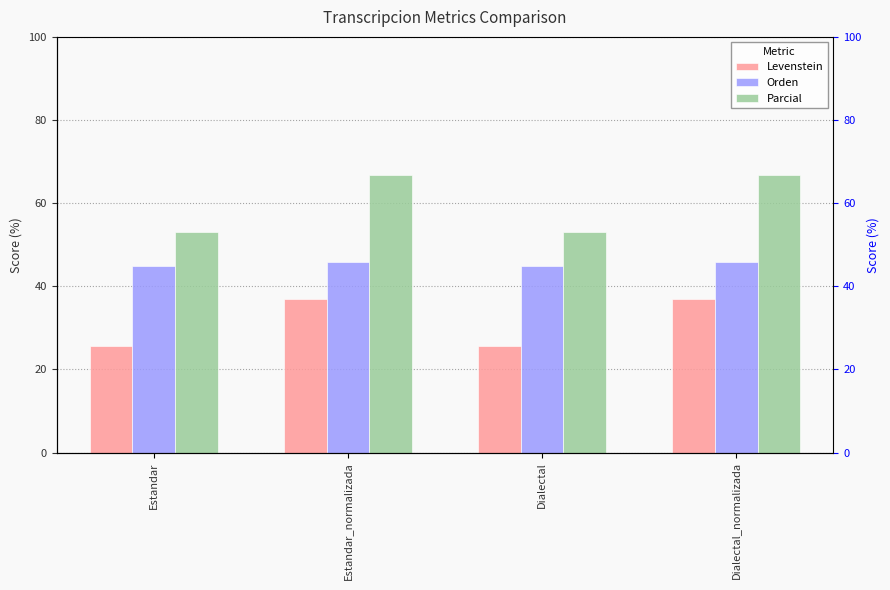

Count the number of data series in this chart.

3